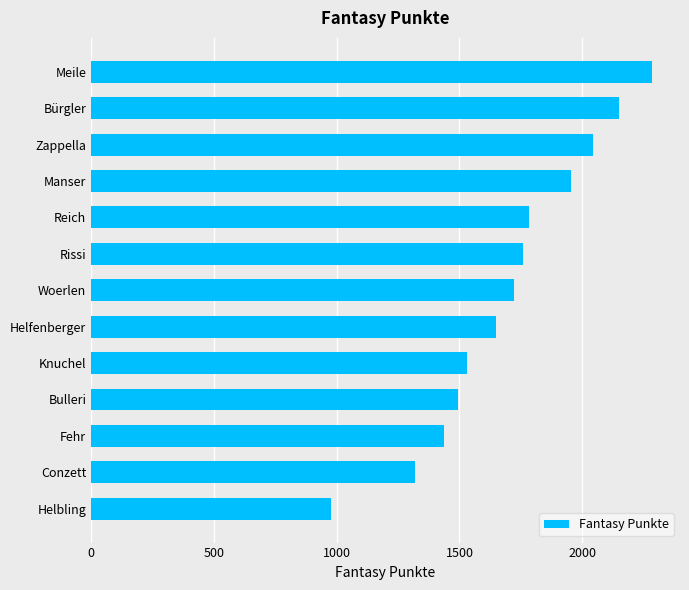

How many bars are there in total?

13